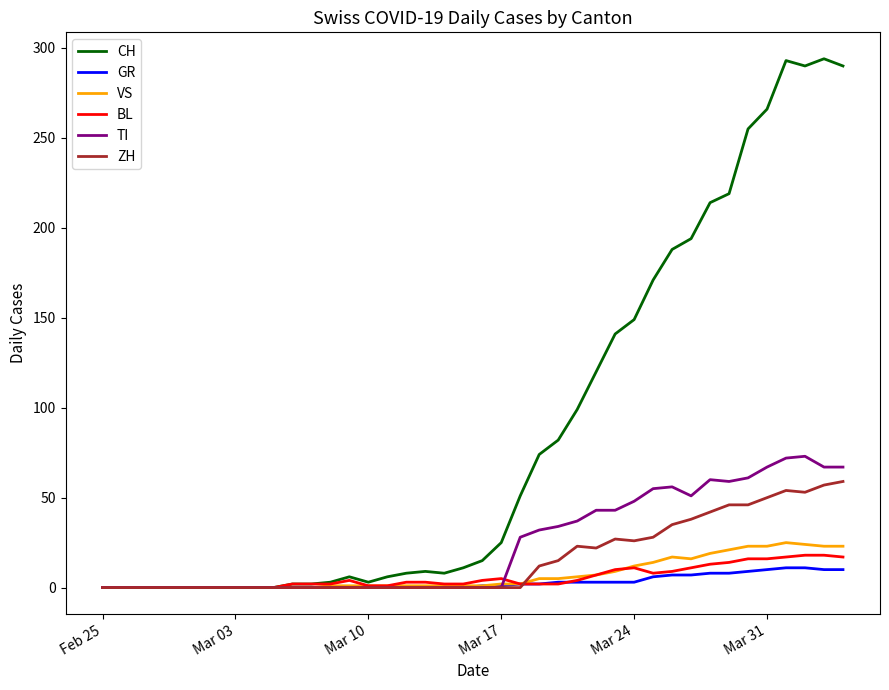

Which series has the largest range (max minus min)?

CH